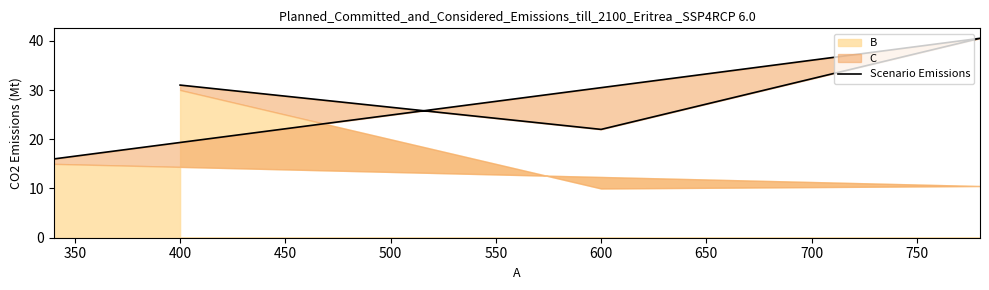

What is the ratio of the value at 350 to the value at 400?

0.5